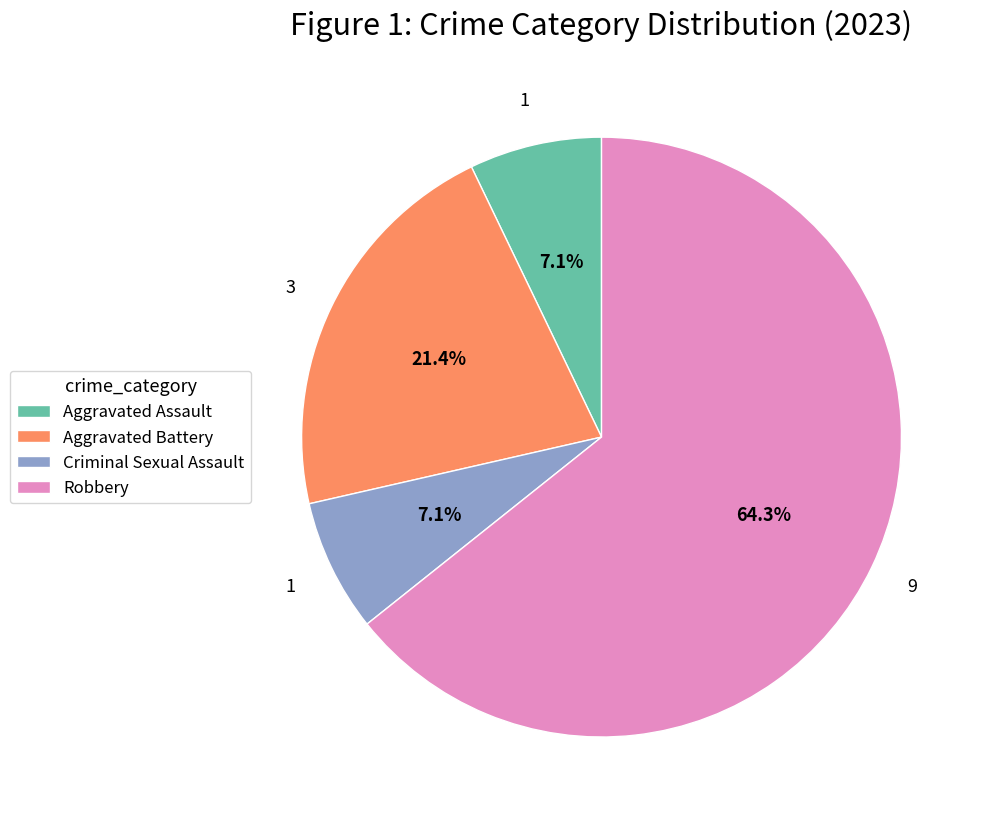

What percentage is the Aggravated Battery slice, to the nearest percent?

21%